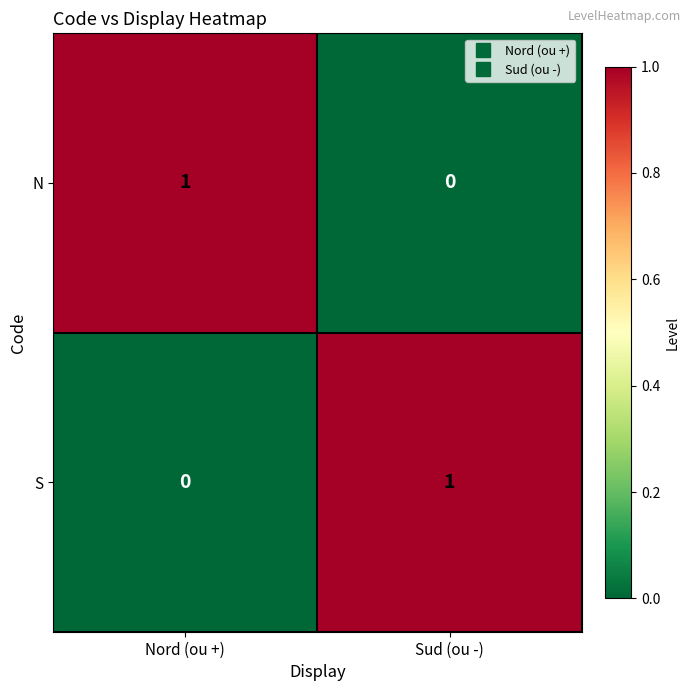

At which label does N reach its minimum?

Sud (ou -)